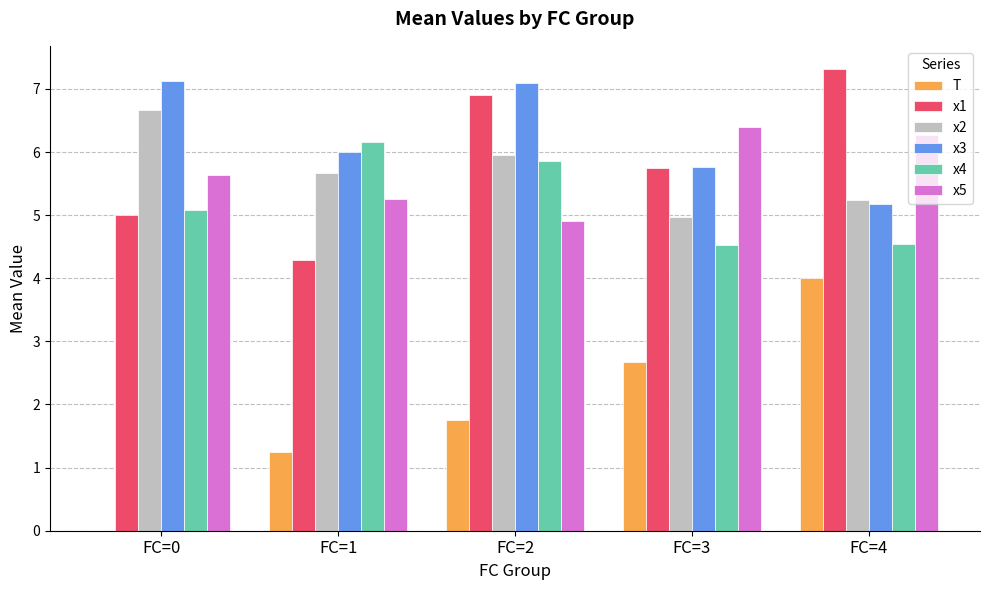

What is the sum of all x1 values?

29.3